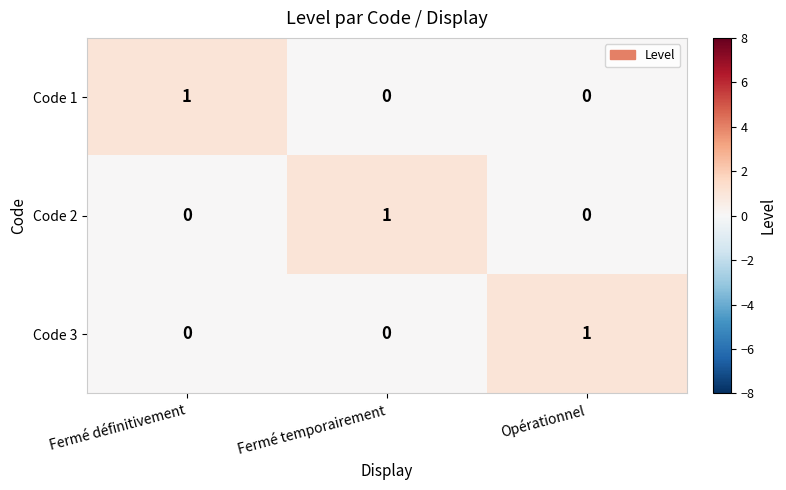

The Code 2 series shows 1 at Fermé temporairement. True or false?

True